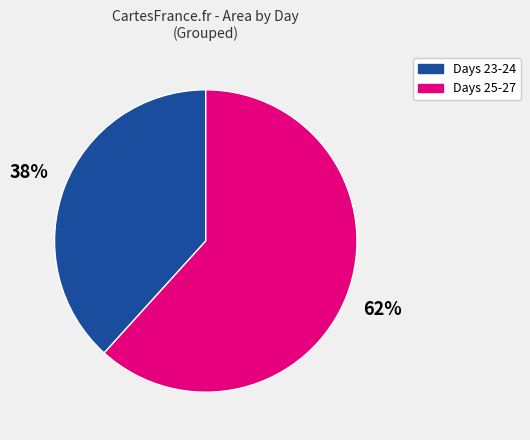

Do Days 25-27 and Days 23-24 together represent more than half of the pie?

Yes